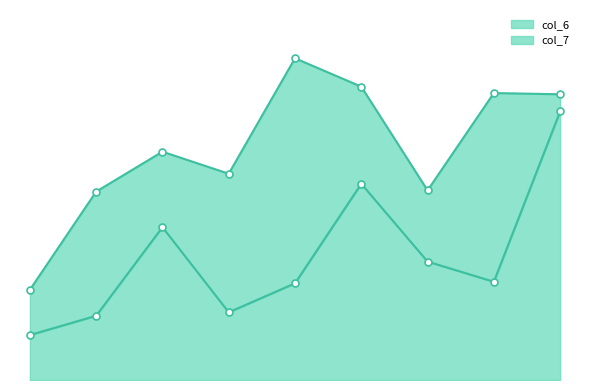

What is the label of the 5th point from the left?

2ekmB145